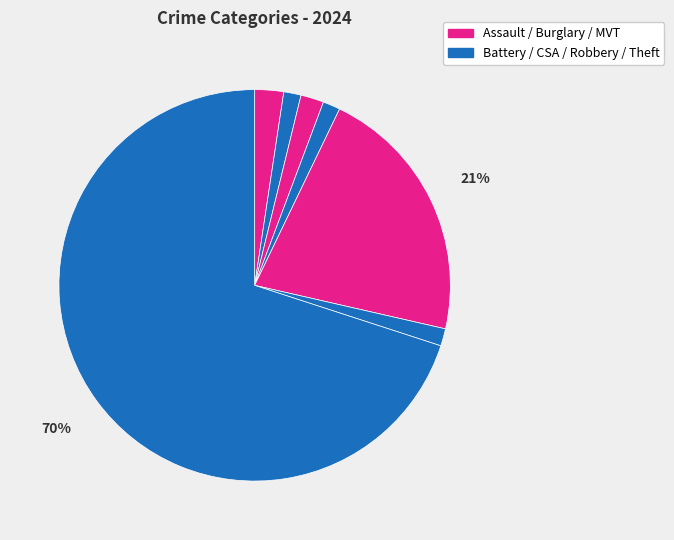

How many slices are in this pie chart?

7